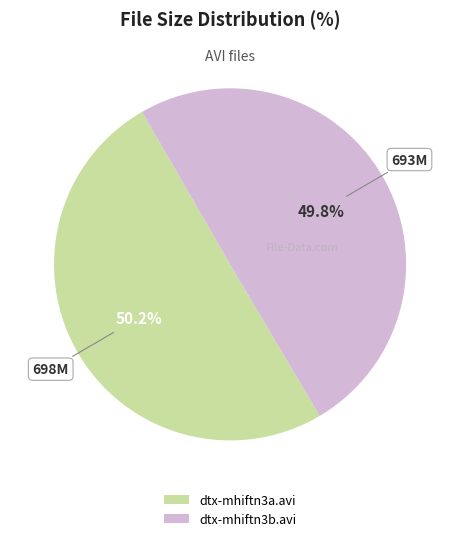

What is the ratio of the value at dtx-mhiftn3b.avi to the value at dtx-mhiftn3a.avi?

1.0